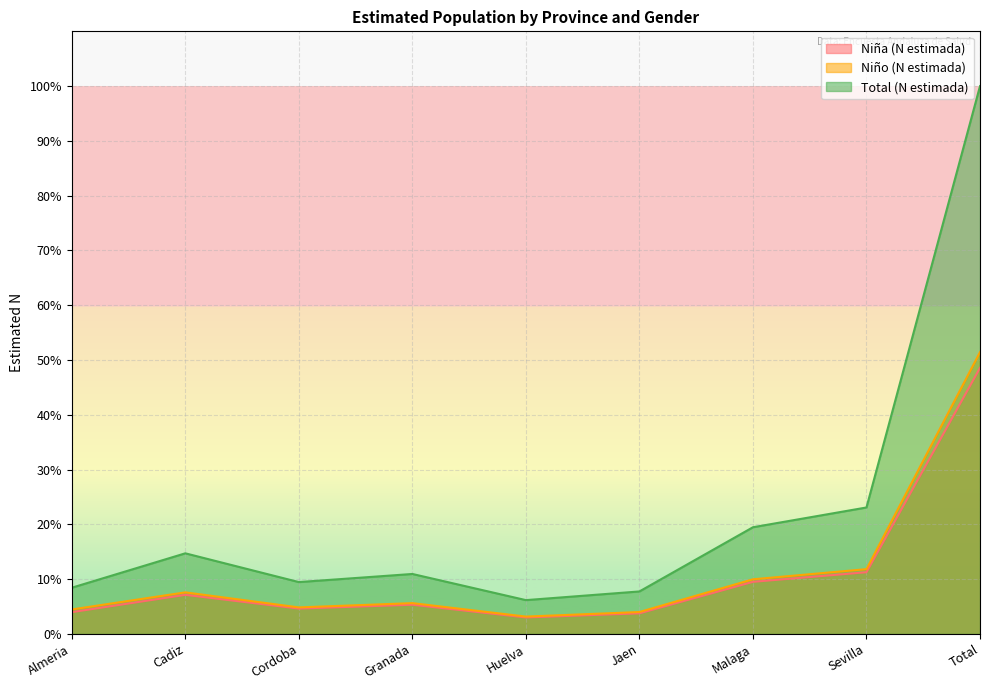

Which series has the largest range (max minus min)?

Total (N estimada)